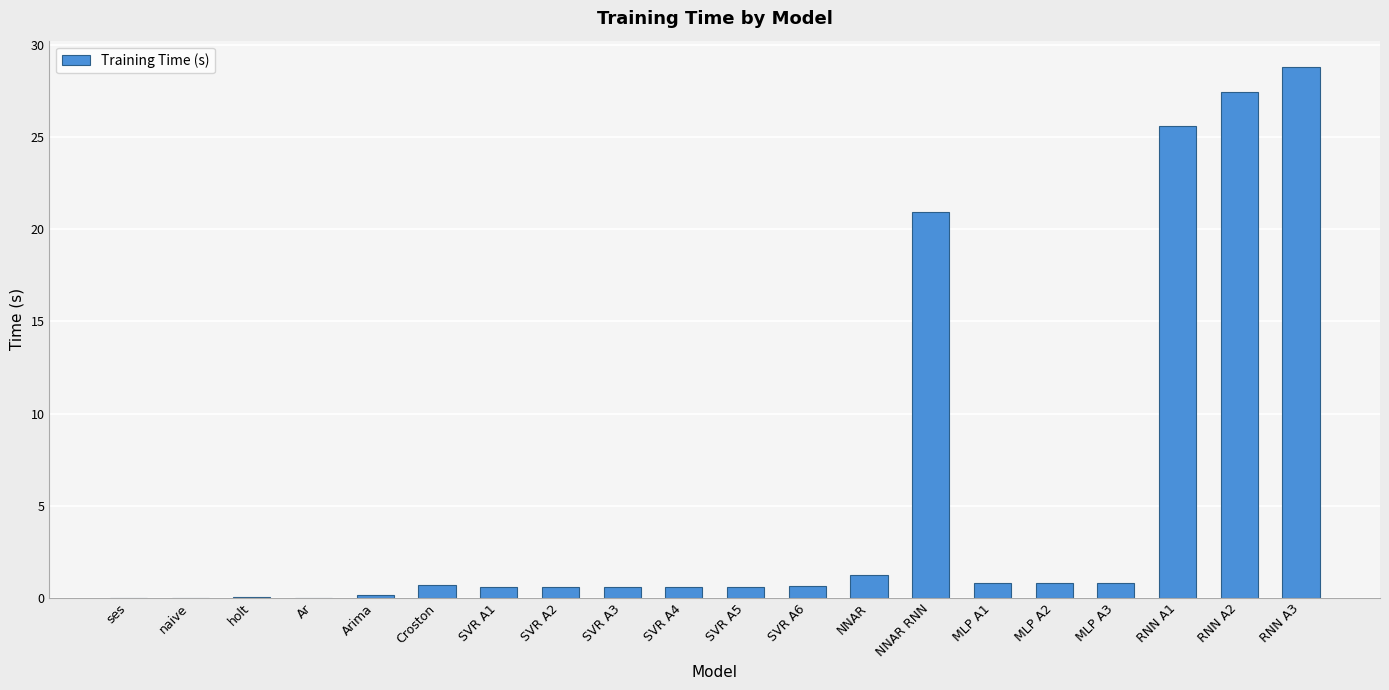

Are the bars grouped side by side (vs. stacked)?

No